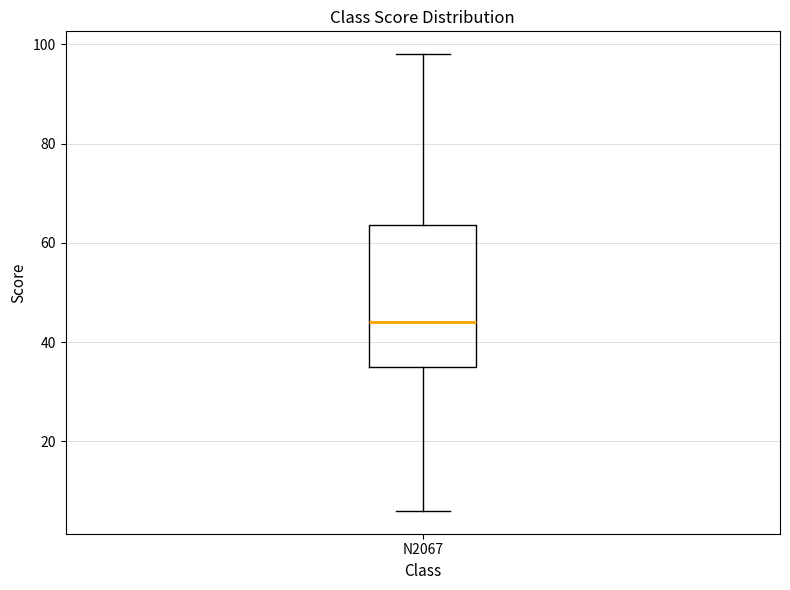

Transcribe this box plot: give where the median line is, the range the box spans, and where the two whiskers end, as read against the y-axis. The values are not printed on the chart, so give them approximately, as read against the axis.

median 44, box 36 to 64, whiskers 6 to 98